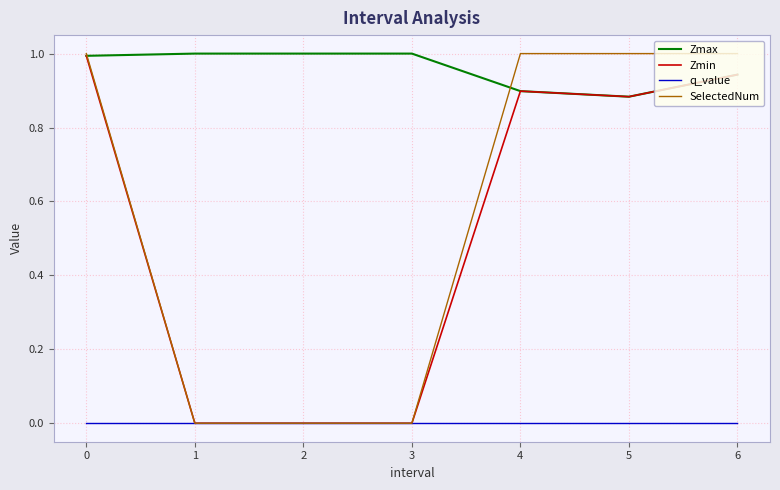

Which series has the largest total across all categories?

Zmax